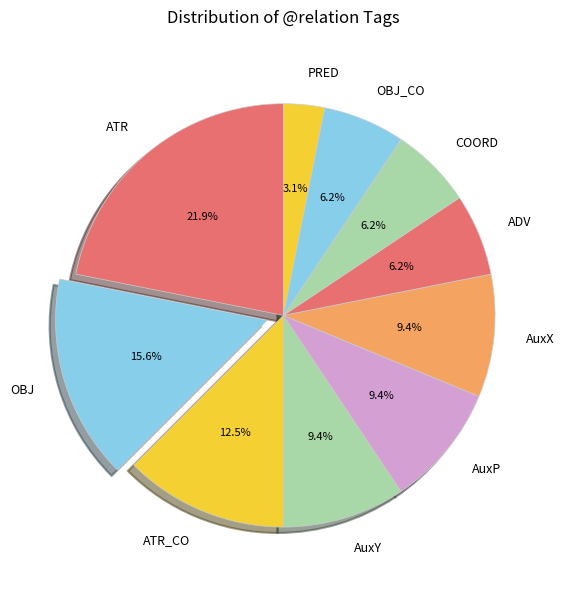

The PRED slice represents 21% of the pie. True or false?

False